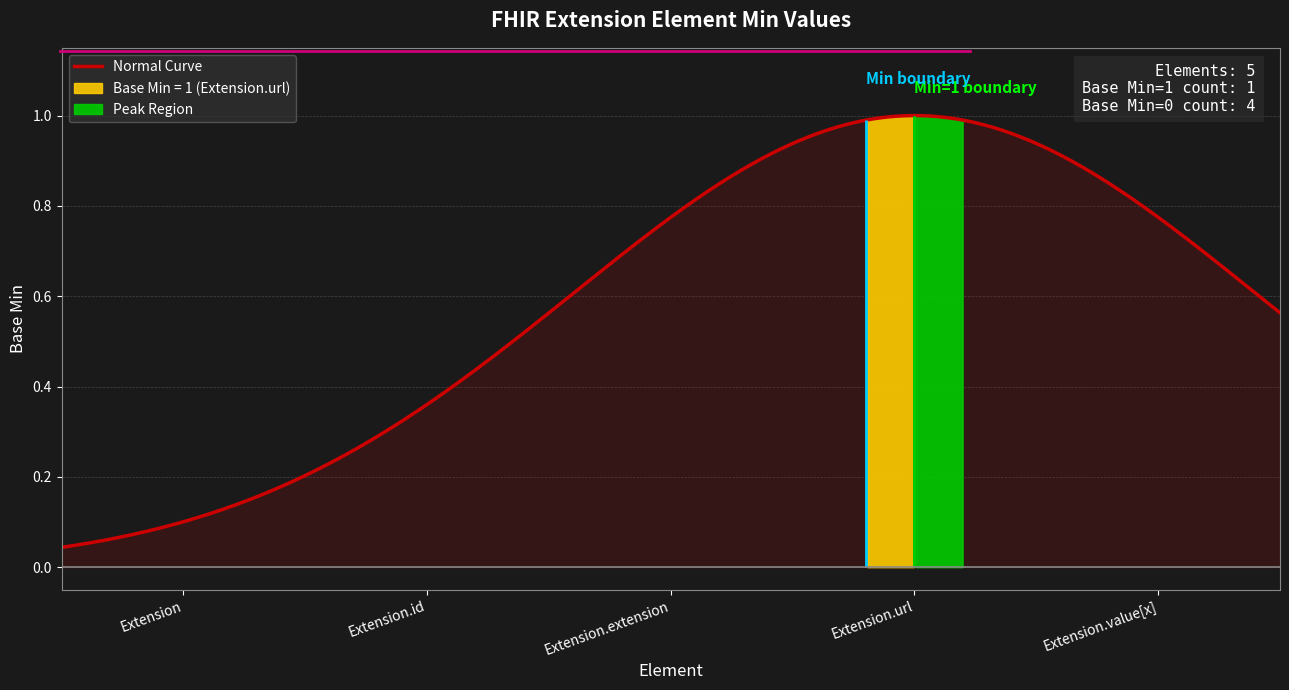

Reading left to right, list all the values displayed in this chart.

Extension=0	Extension.id=0	Extension.extension=0	Extension.url=1	Extension.value[x]=0